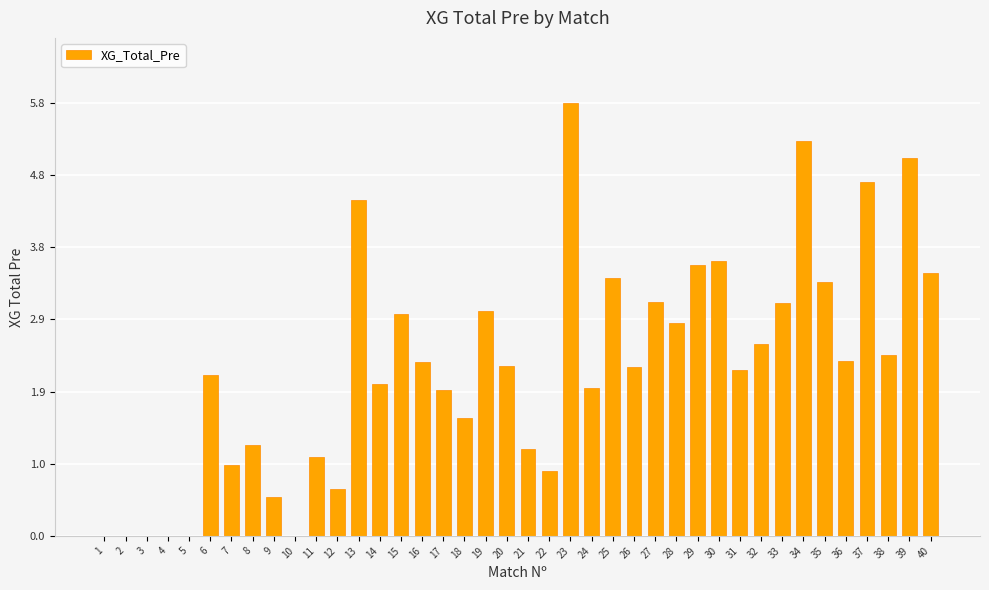

What is the approximate value at 23?

5.8